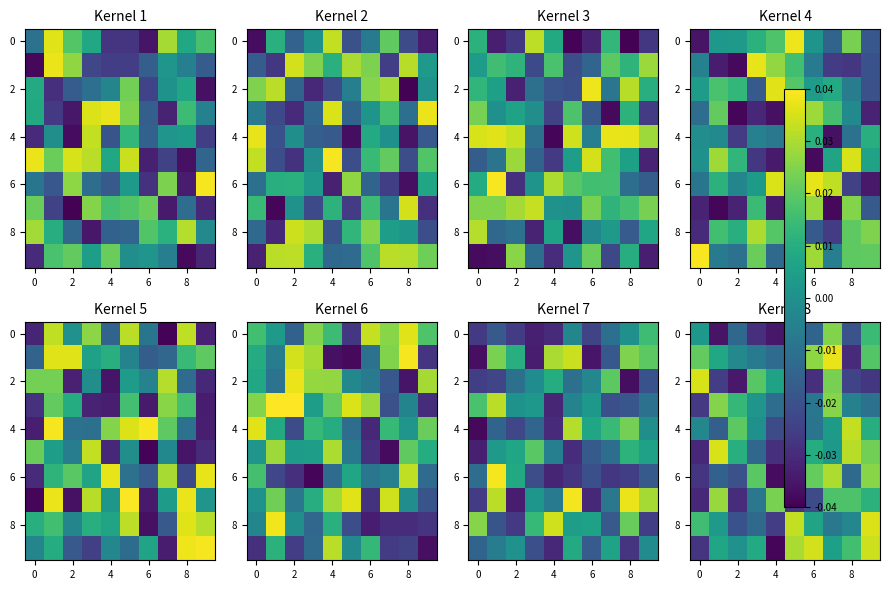

How many positive values does the 4 series have?

6